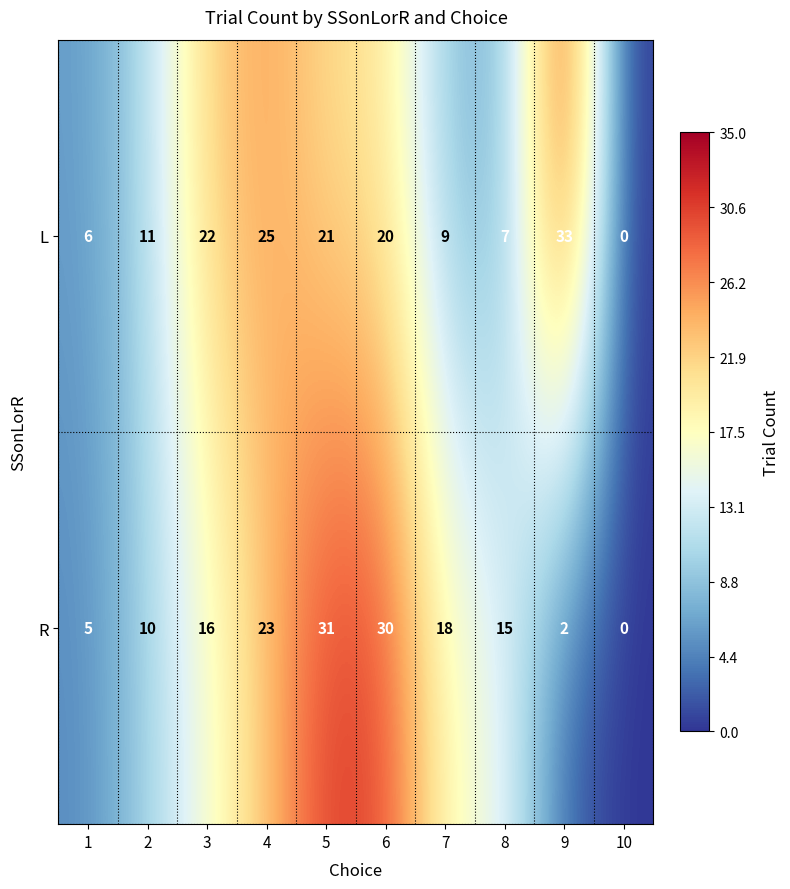

The R series shows 3 at 1. True or false?

False